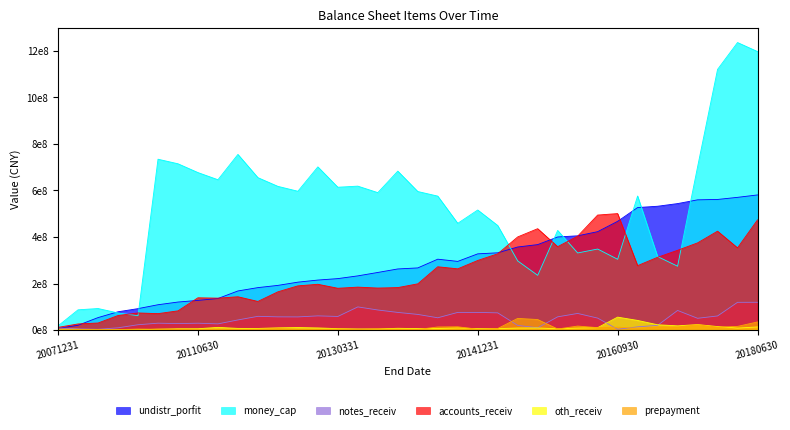

True or false: prepayment has a value of 3142175.7 at 20131231.

True